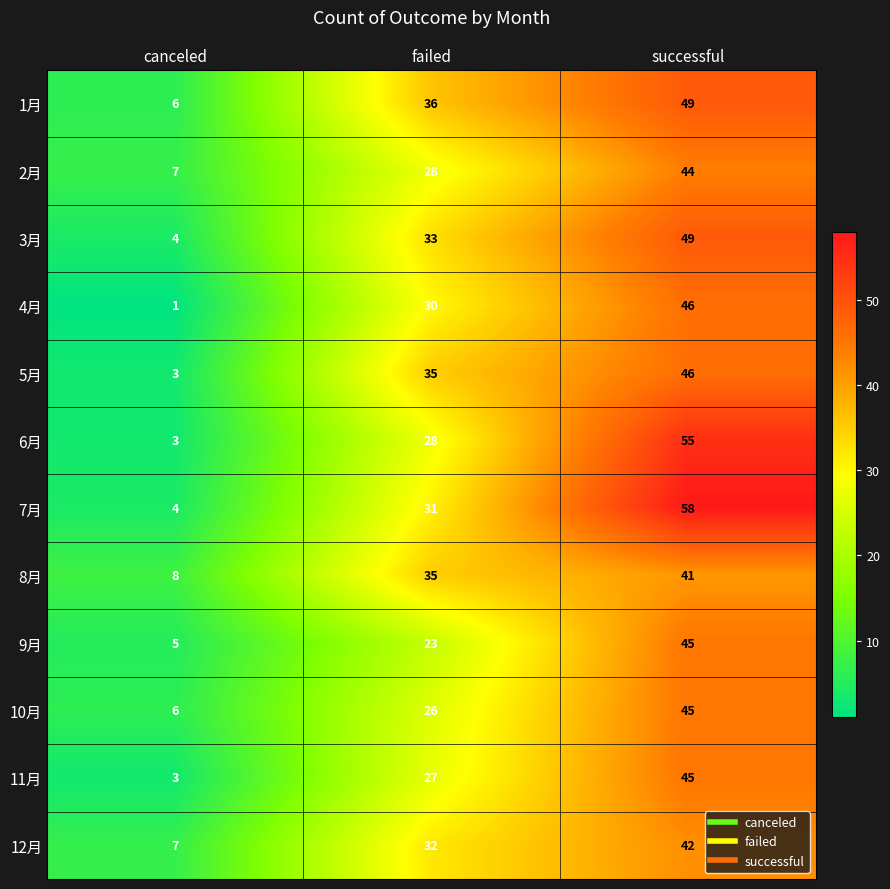

How many 8月 values are between 8 and 41?

3